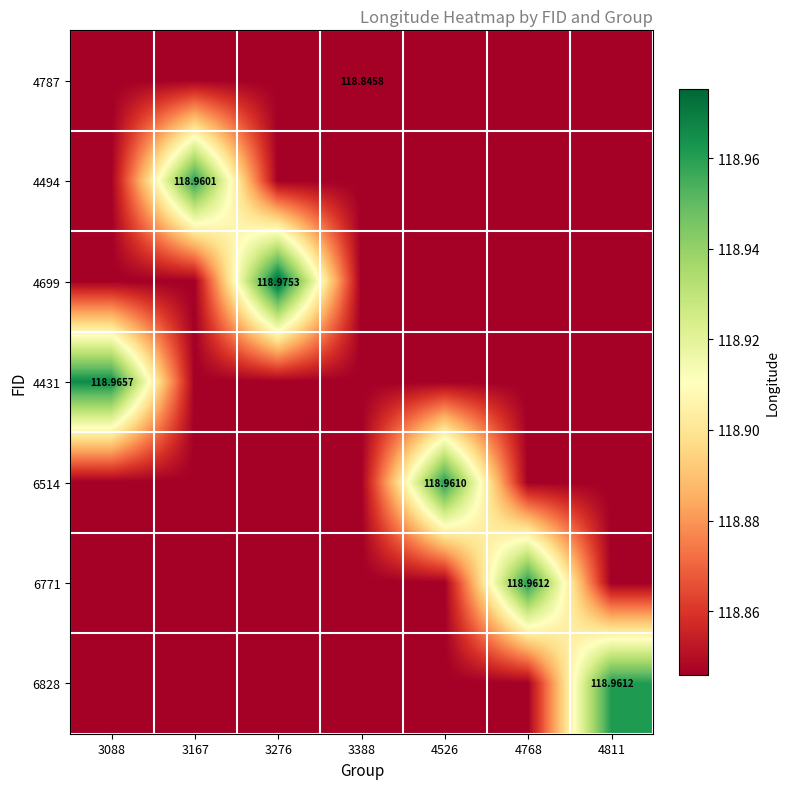

What is the maximum value shown in the chart?

119.0